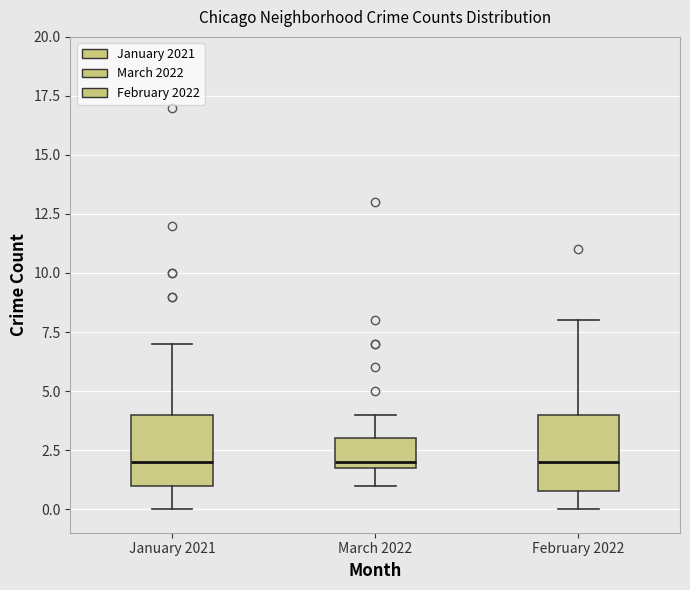

Where does the lower whisker of the box for January 2021 end on the y-axis? The values are not printed on the chart, so give them approximately, as read against the axis.

0